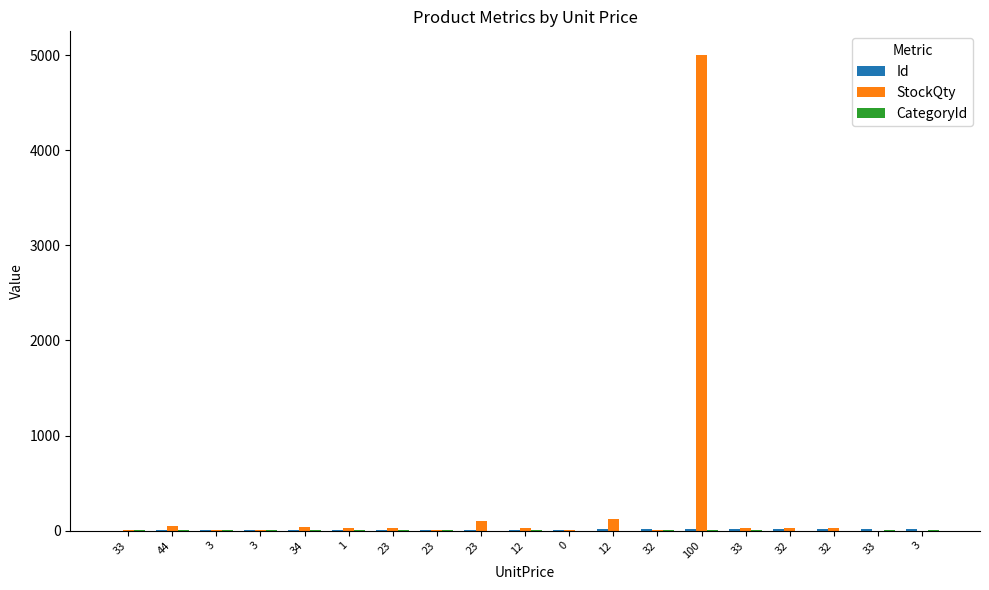

What is the label of the 16th bar from the right?

3